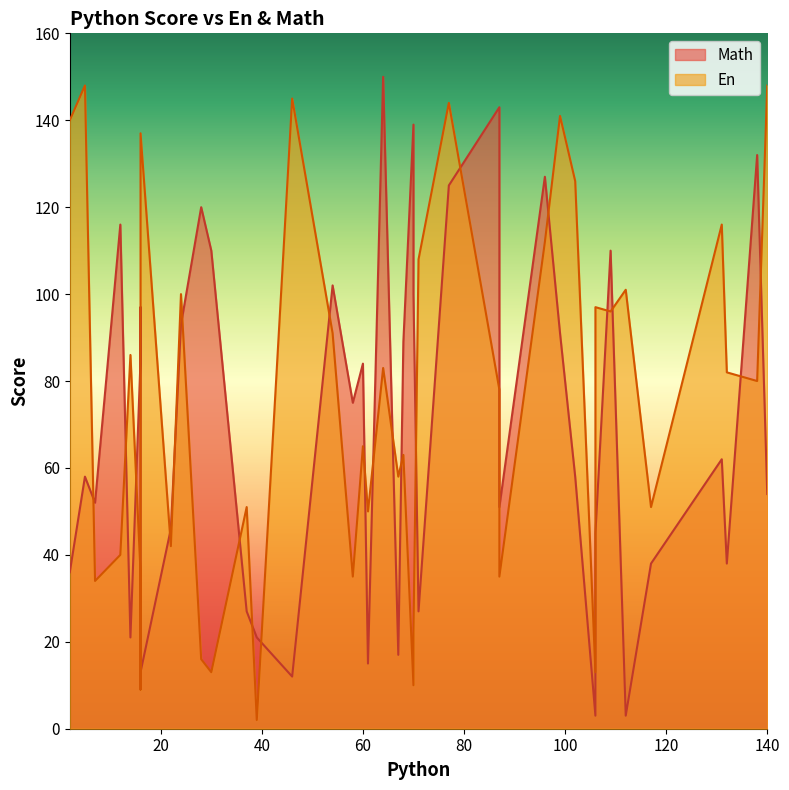

Rank the series at 87 from lowest to highest value.

En, Math